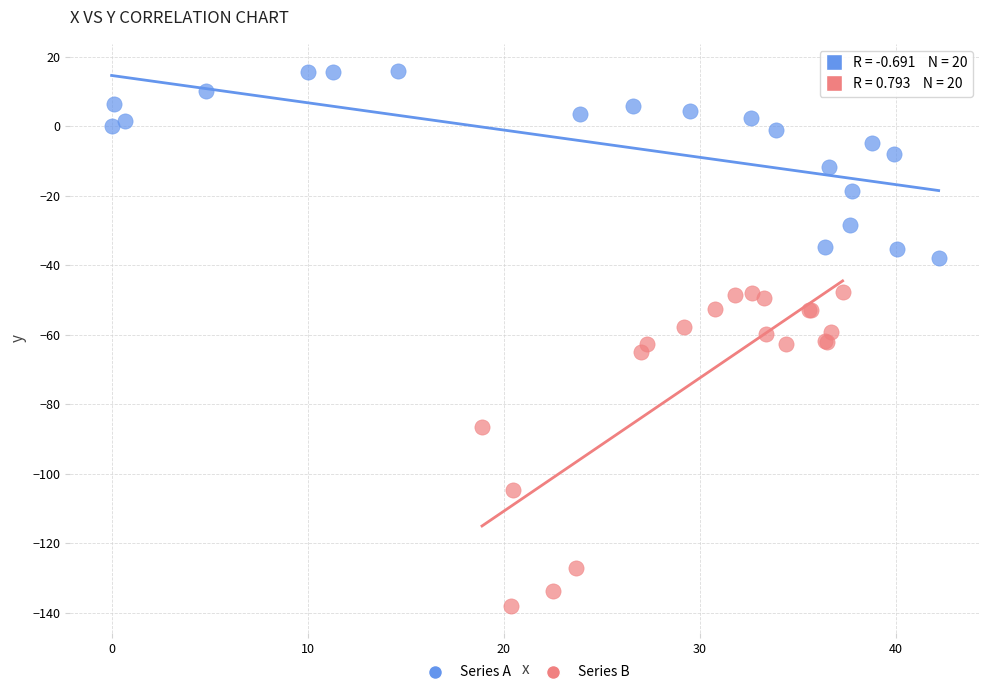

Which series reaches the minimum Y coordinate?

Series B